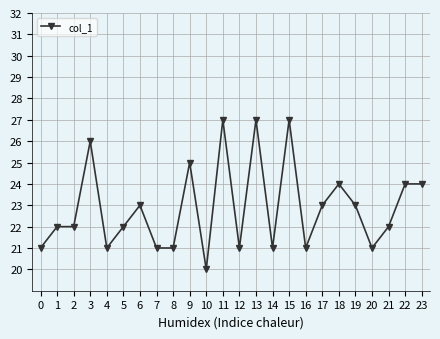

How many series are shown in this chart?

1